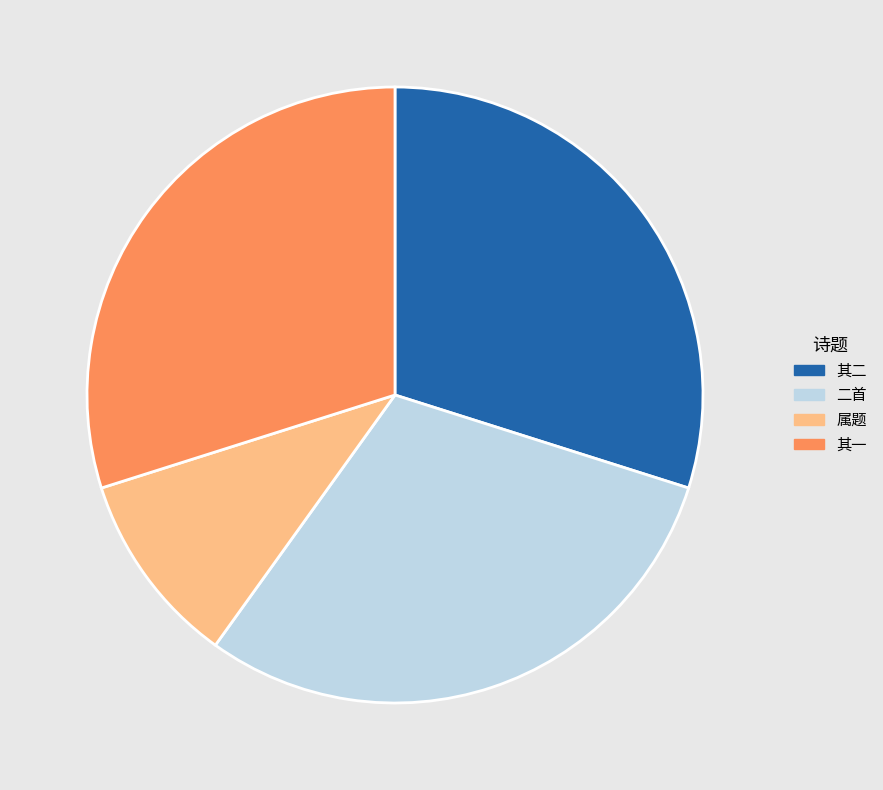

Is there any slice that represents more than half of the pie?

No